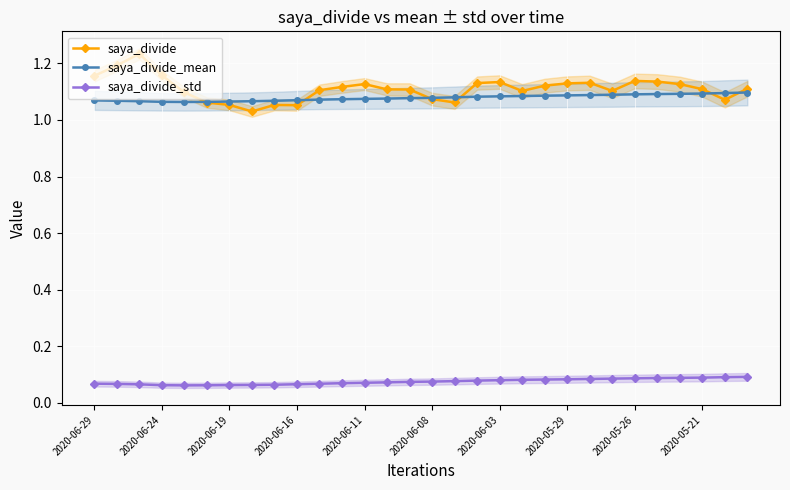

True or false: saya_divide_std and saya_divide intersect in this chart.

False